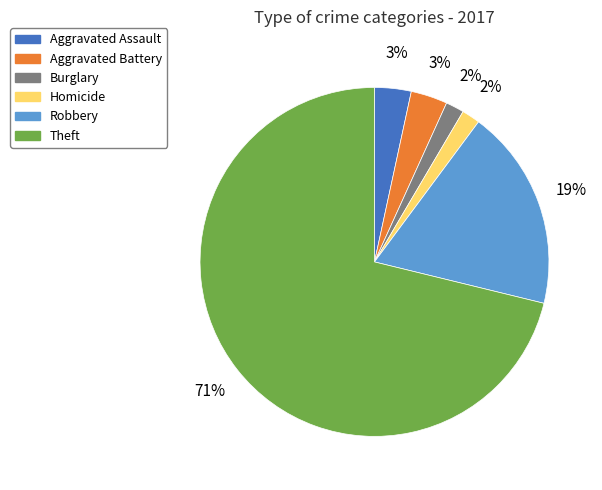

The Robbery slice represents 4% of the pie. True or false?

False